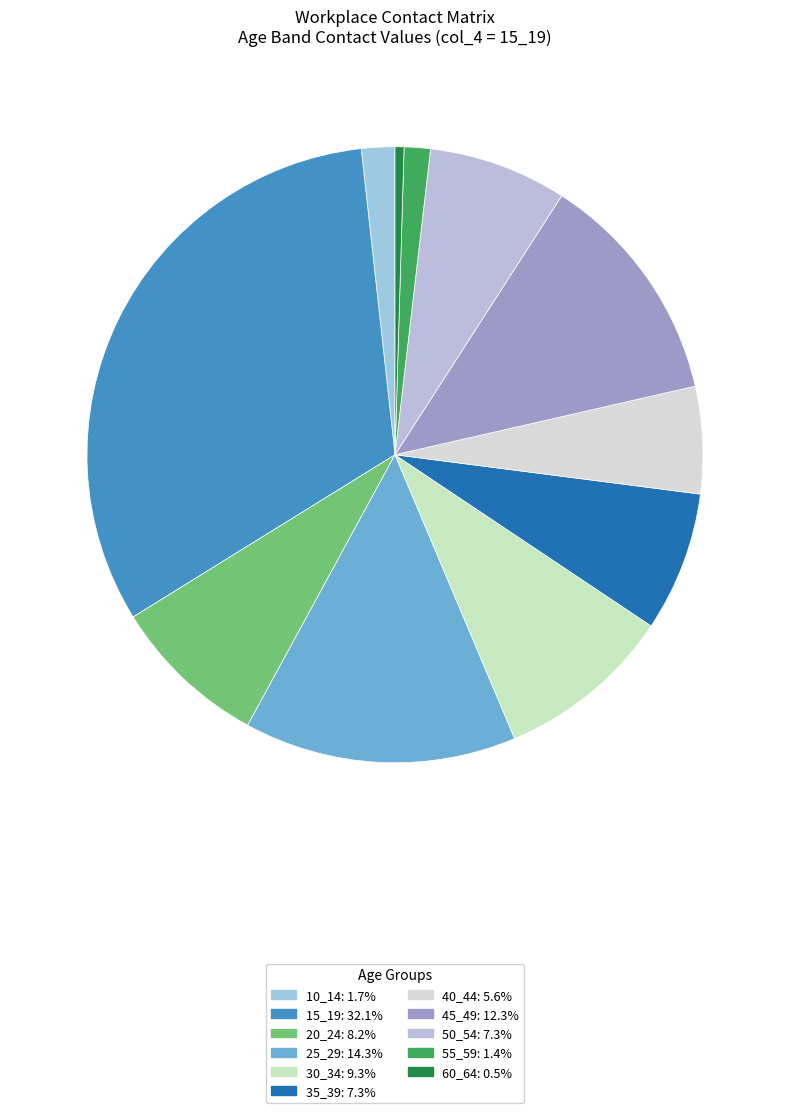

How many segments does this pie chart have?

11